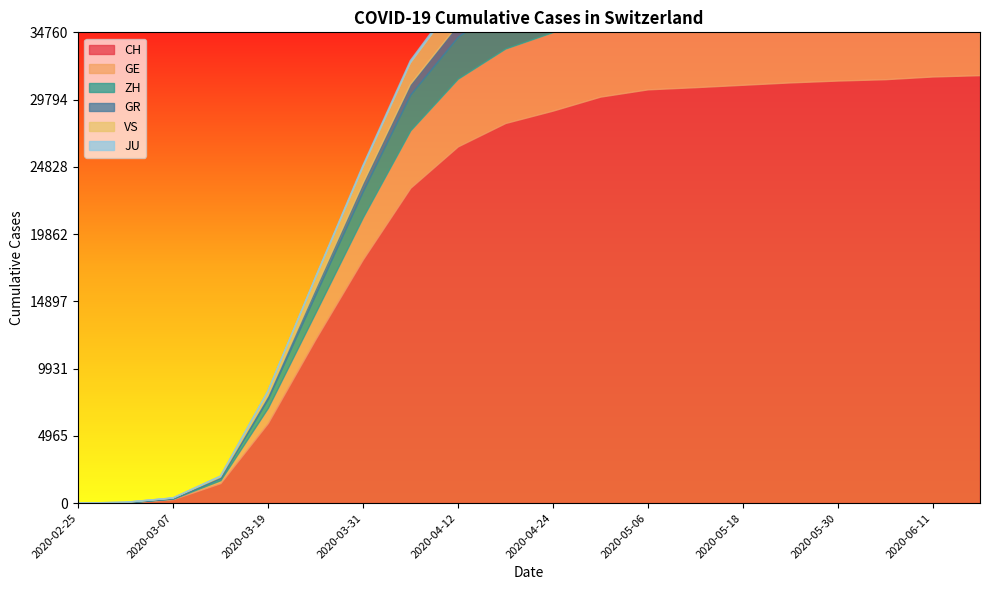

True or false: CH and GE cross at least once.

False